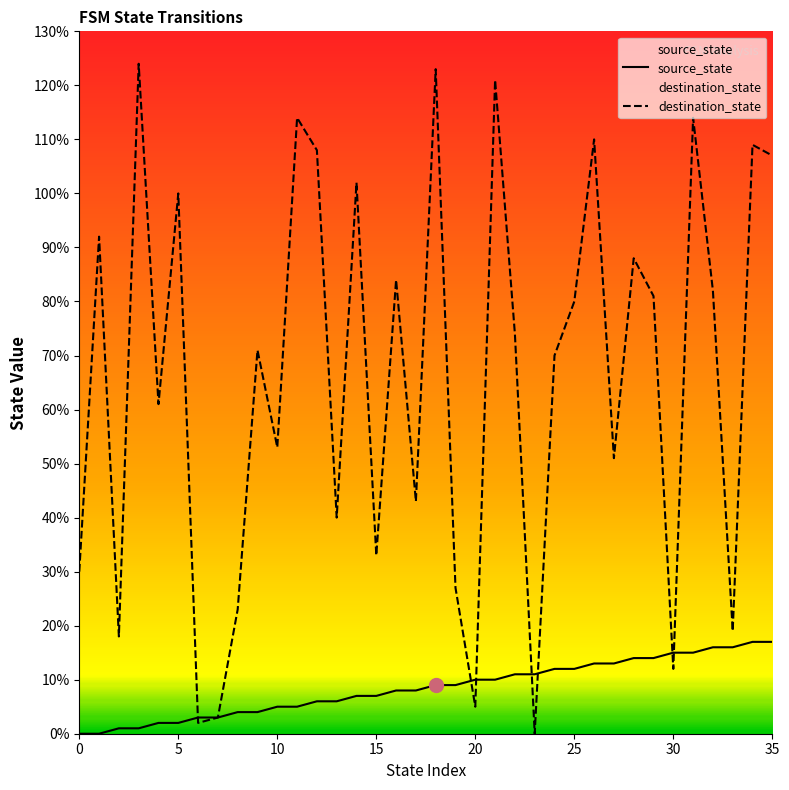

How many interior local valleys does the destination_state series have?

12